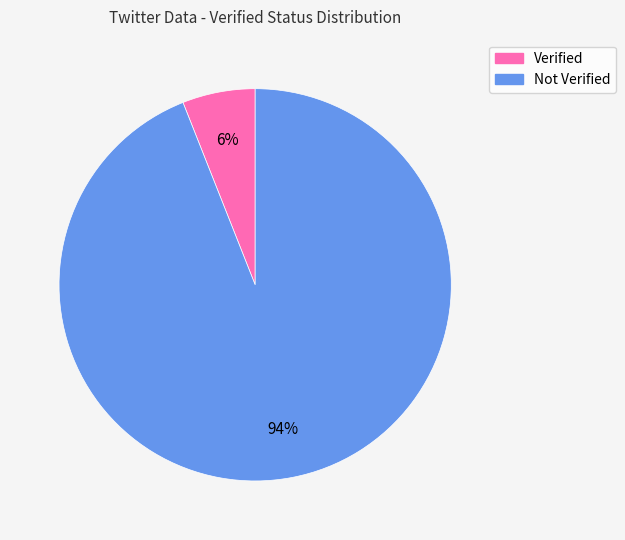

Is there a majority slice in this chart?

Yes